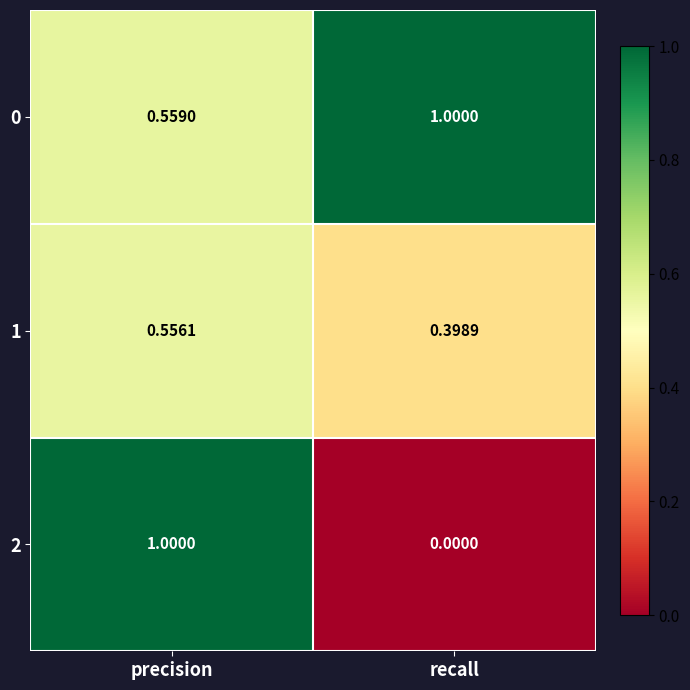

Which series has the largest total across all categories?

0